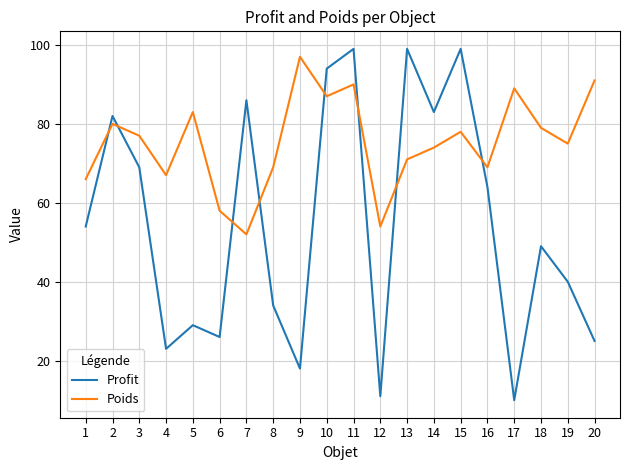

What is the difference between the maximum and minimum values in the Profit series?

89